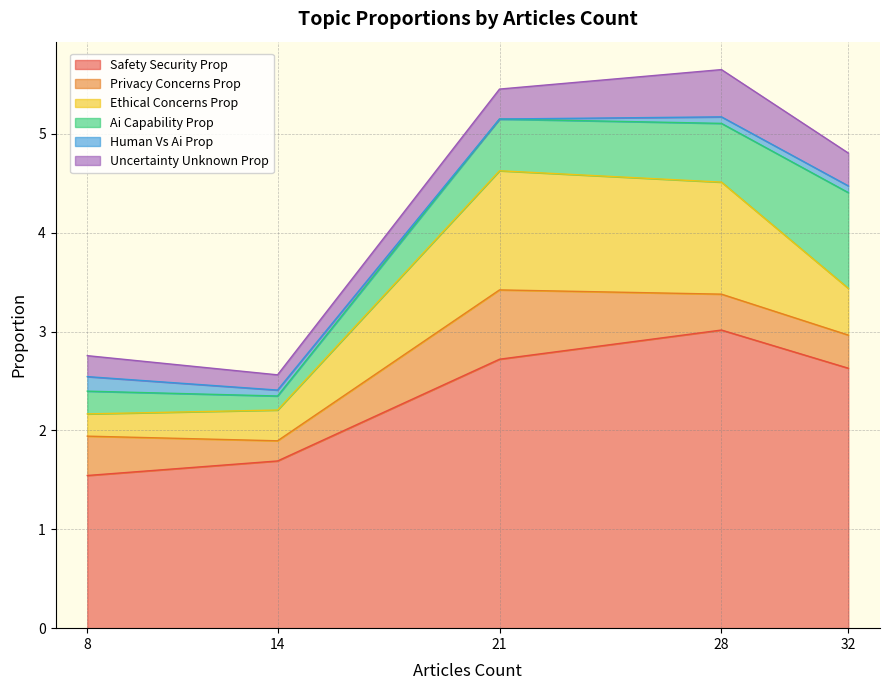

What are all the series names shown in the legend?

Safety Security Prop, Privacy Concerns Prop, Ethical Concerns Prop, Ai Capability Prop, Human Vs Ai Prop, Uncertainty Unknown Prop